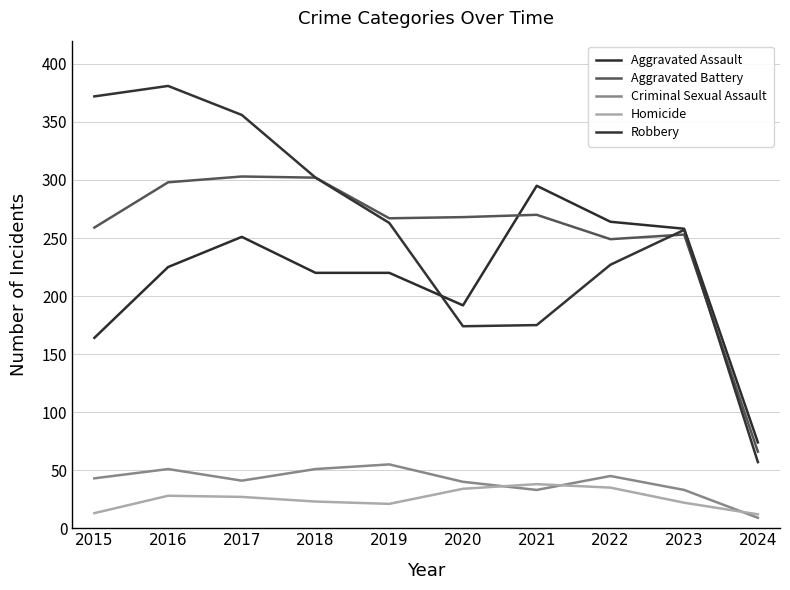

What is the greatest value displayed?

381